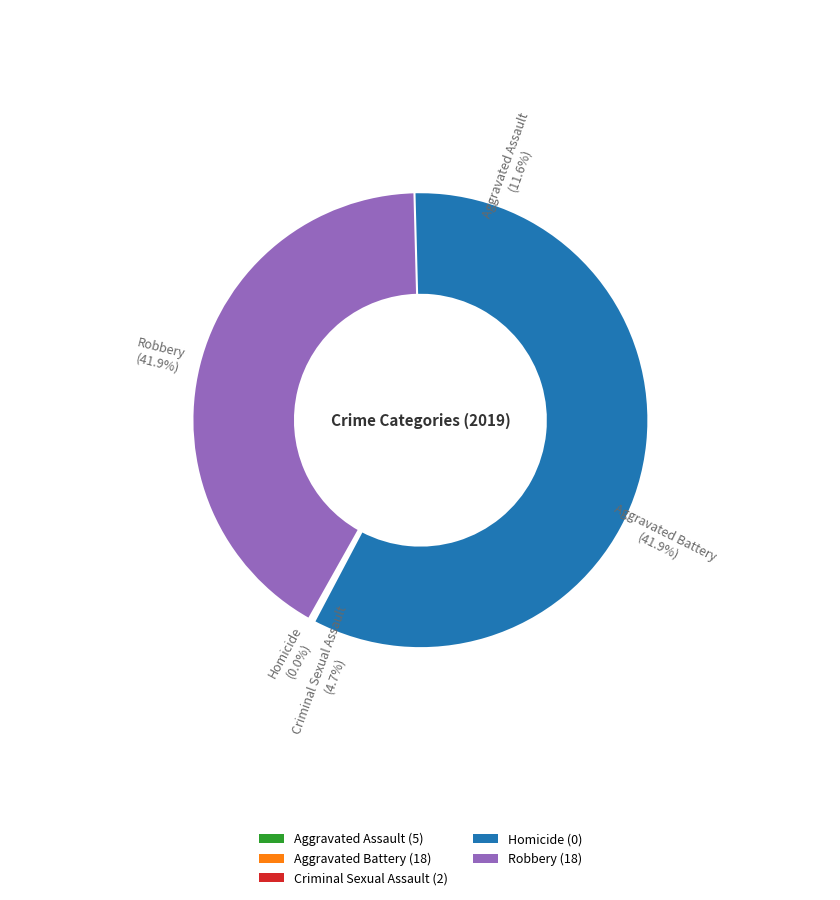

To the nearest percent, what is the average slice percentage?

20%